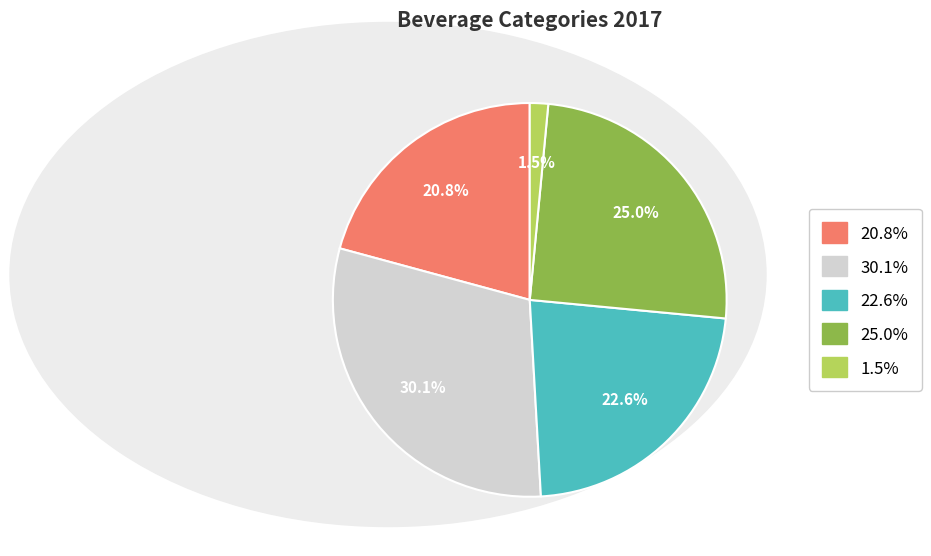

Does any single category account for the majority?

No